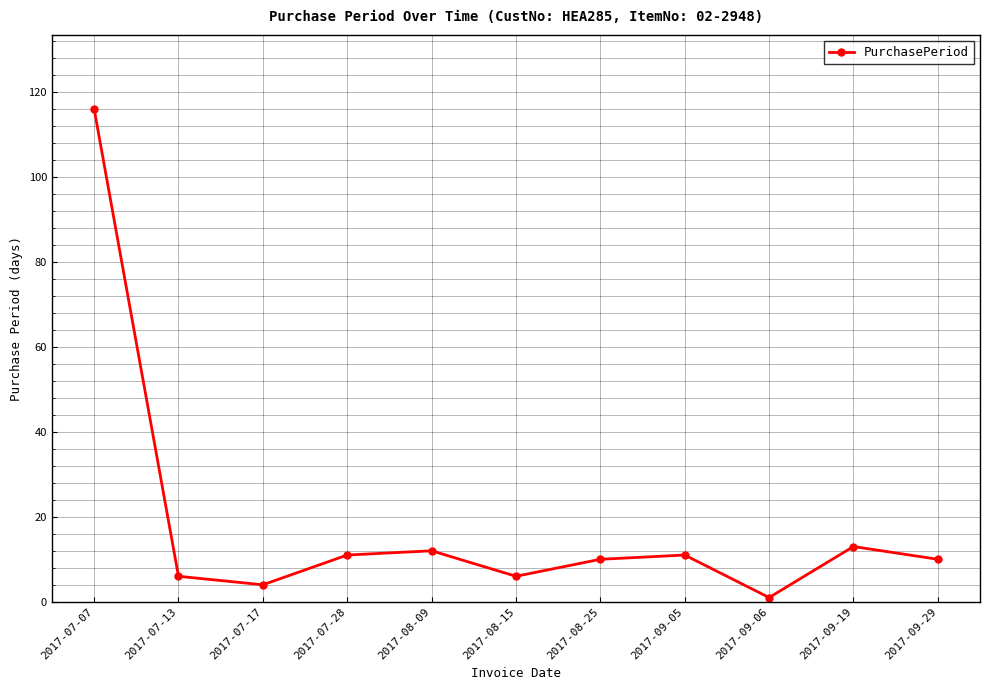

The value at 2017-08-25 is 5. True or false?

False